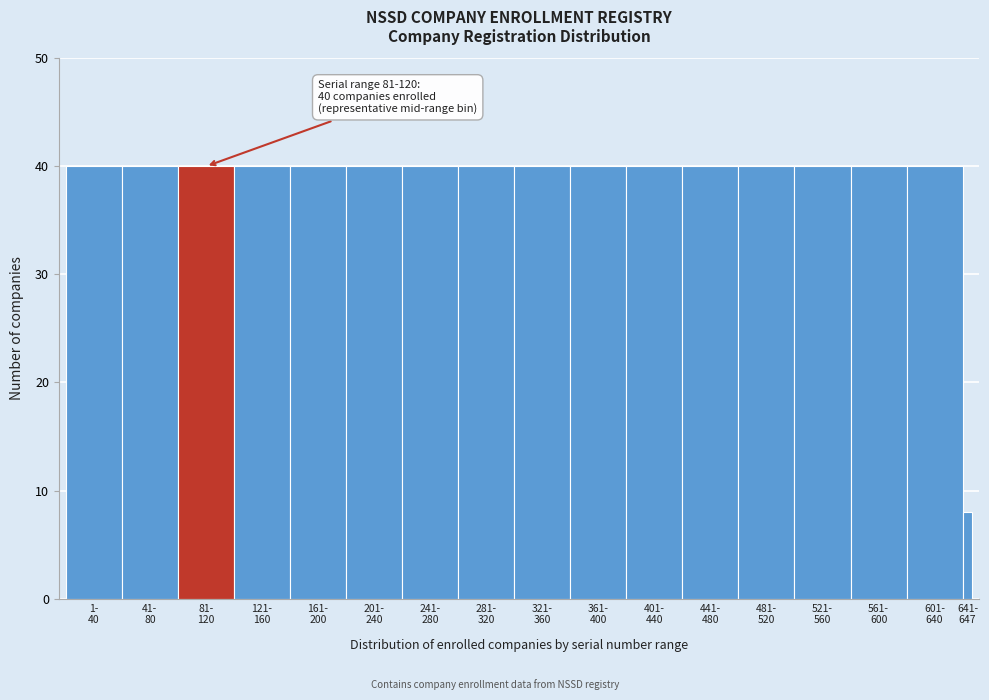

Reading left to right, extract all data points from this chart.

40	40	40	40	40	40	40	40	40	40	40	40	40	40	40	40	8